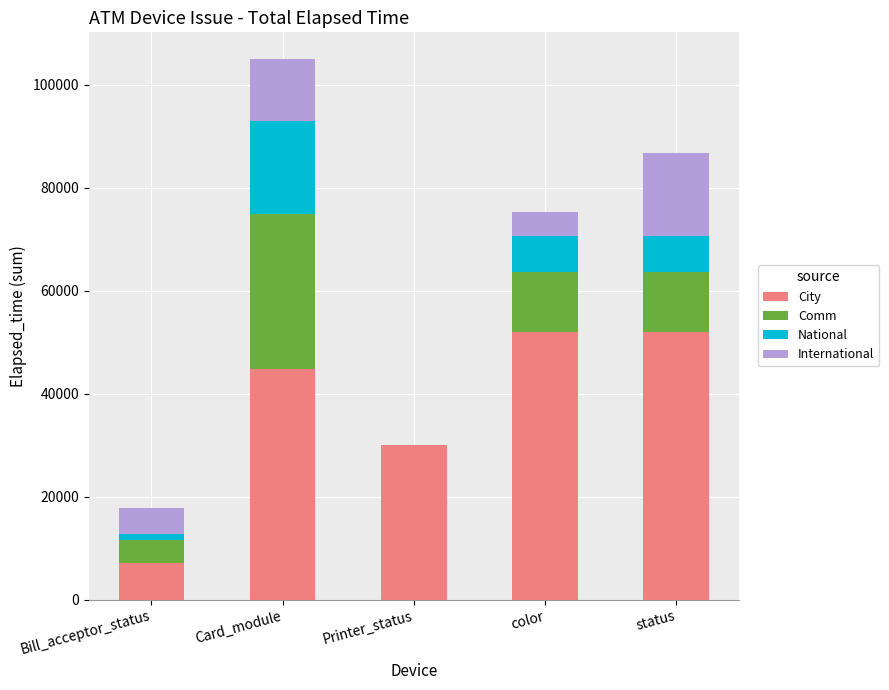

At which category is the sum across all series the highest?

Card_module